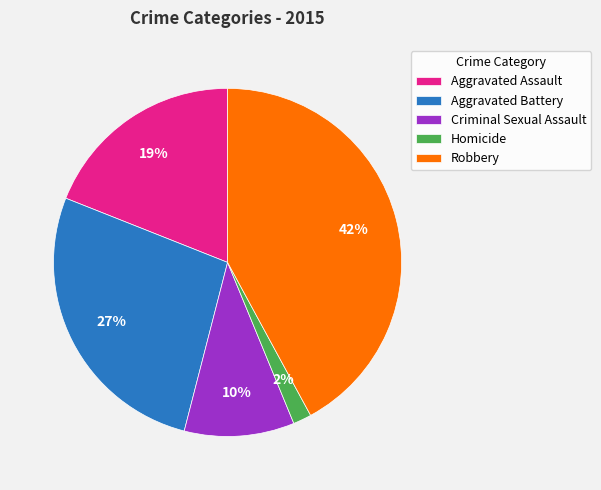

True or false: Criminal Sexual Assault accounts for 10% of the total.

True